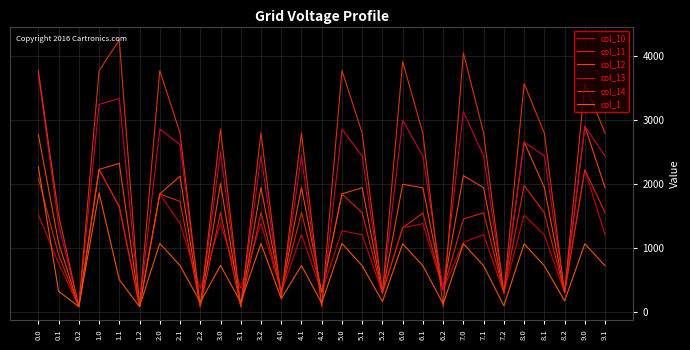

Does the chart display data point markers on the line(s)?

No